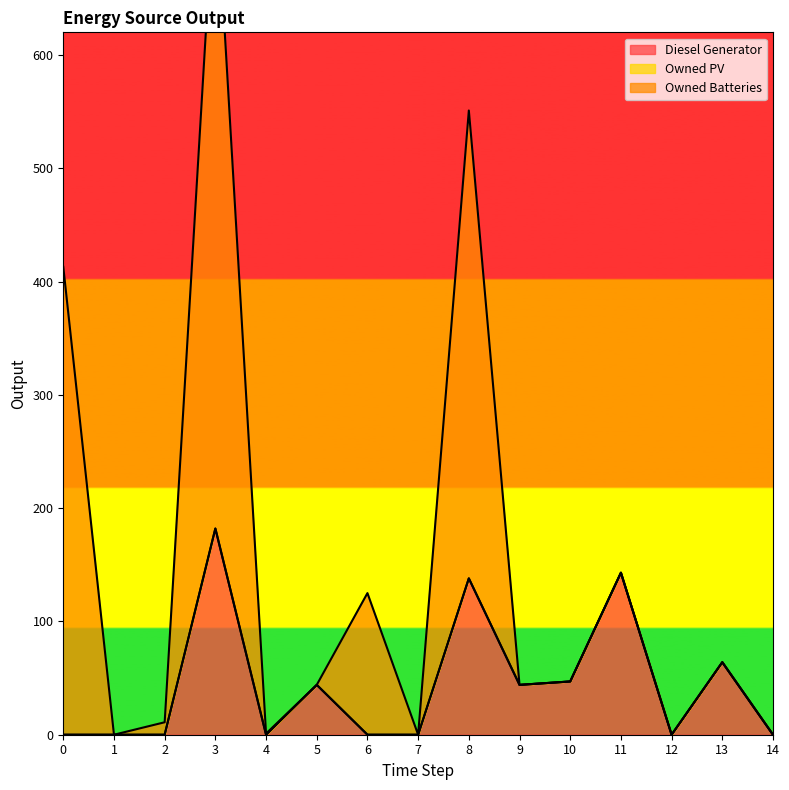

How many data points in Diesel Generator are above 0?

7